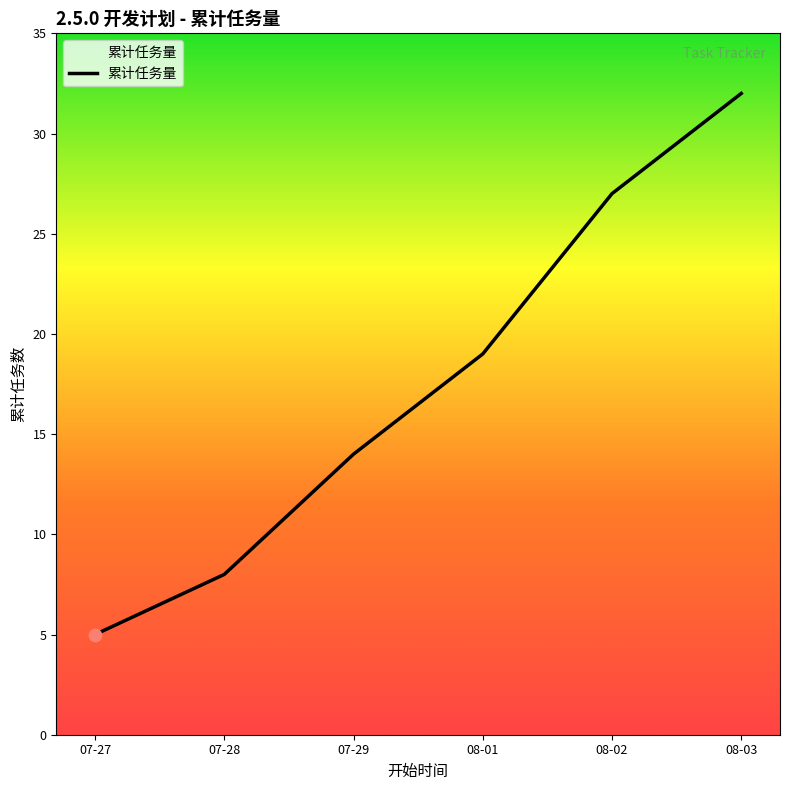

What is the change in value from 08-02 to 08-03?

+5